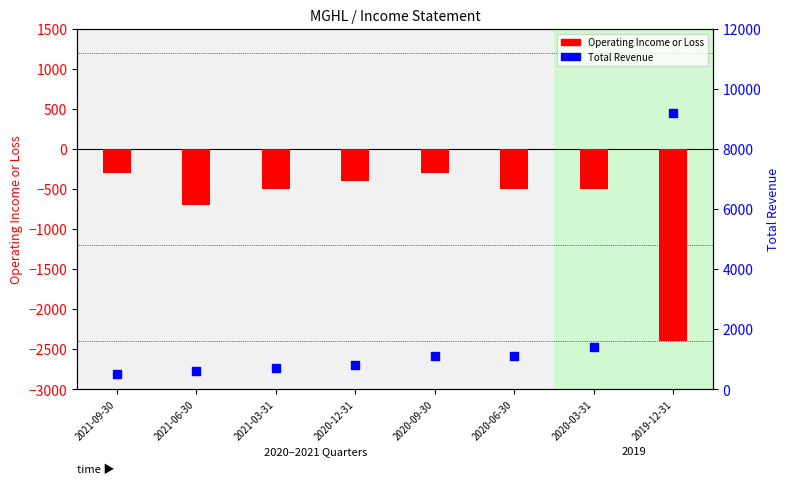

What is the total value across all series at 2021-06-30?

-100